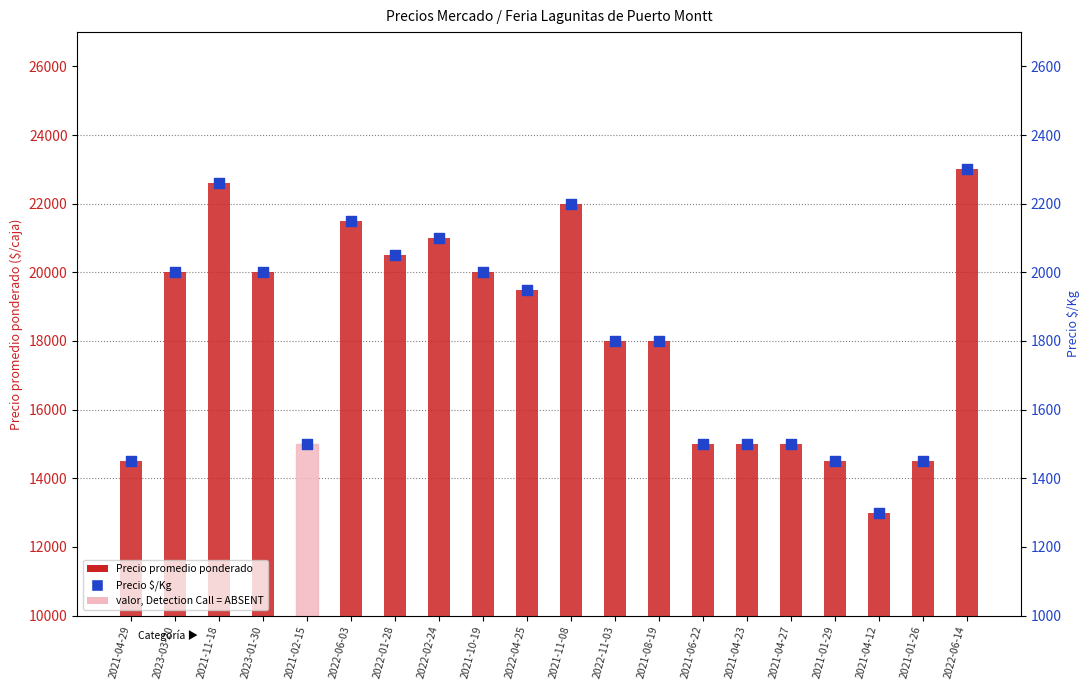

Which series has the widest spread of Y values?

Precio promedio ponderado